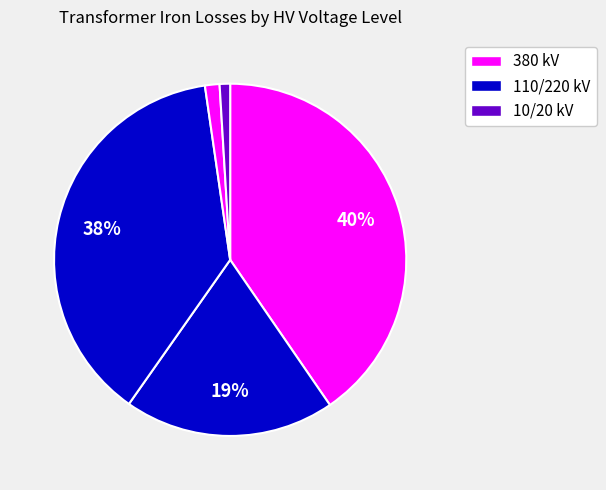

How many slices are in this pie chart?

5